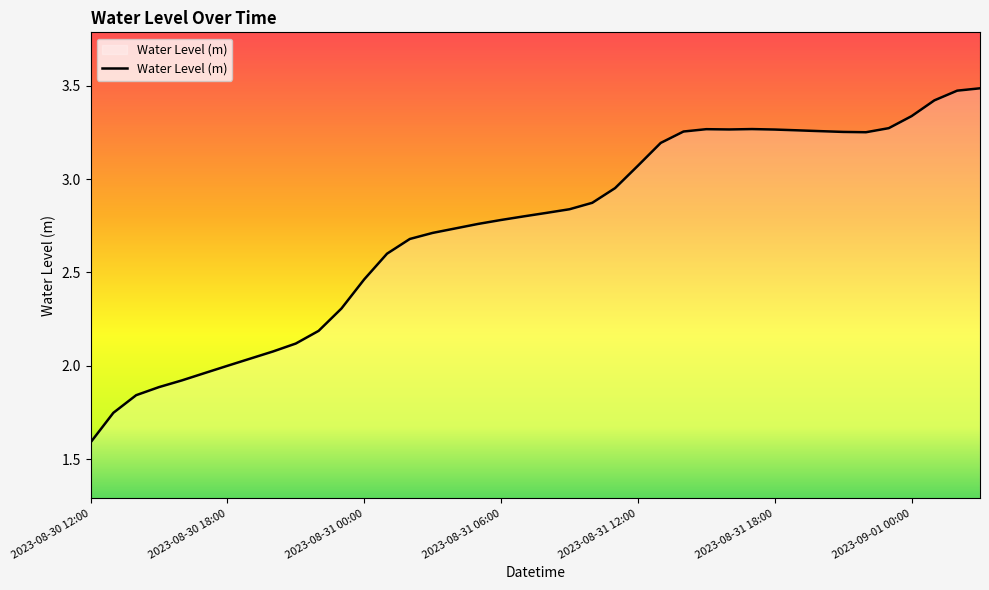

Count the number of data series in this chart.

1